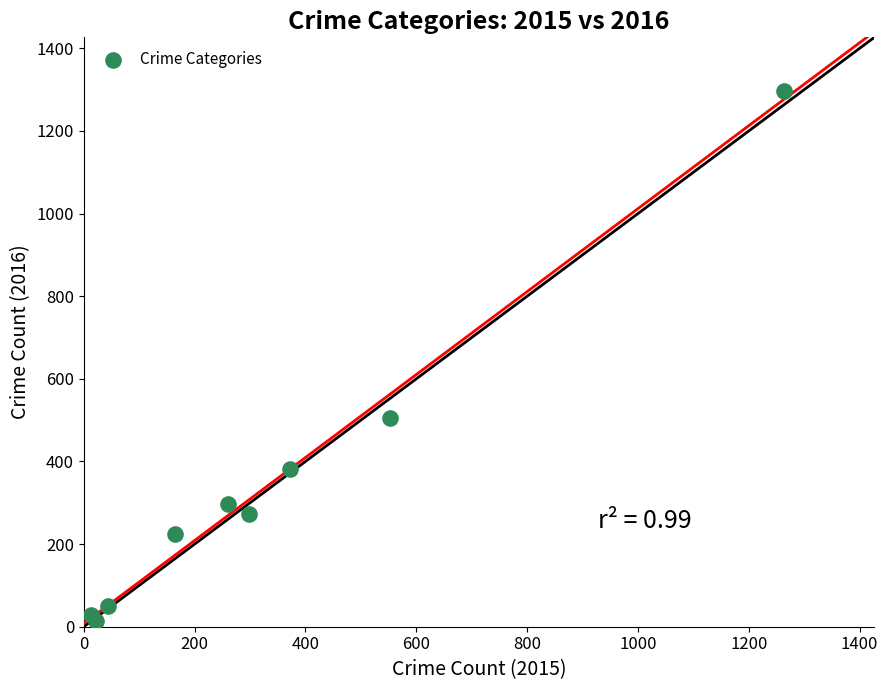

What Y value in the scatter plot is closest to 655?

505